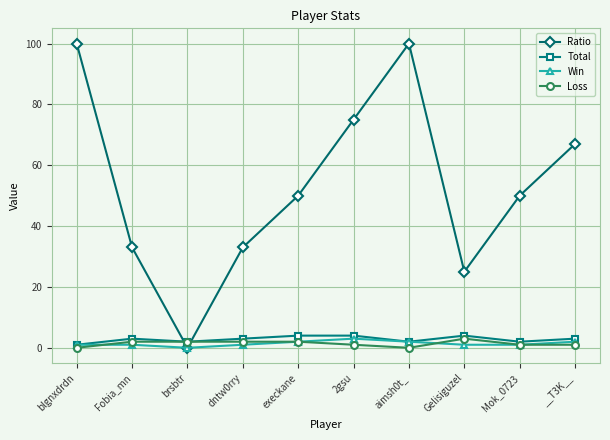

The value of Total at brsbtr is 2. True or false?

True